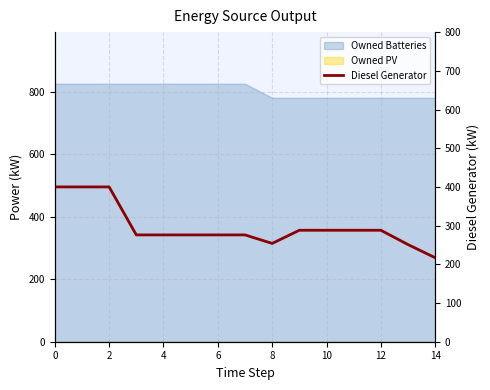

True or false: the data shows 495 at 8.

False